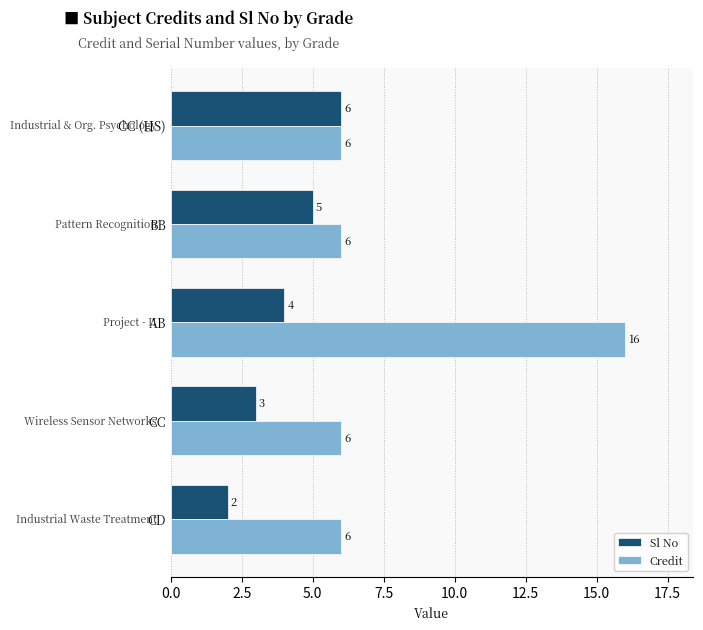

At how many categories does at least one series exceed 3?

5